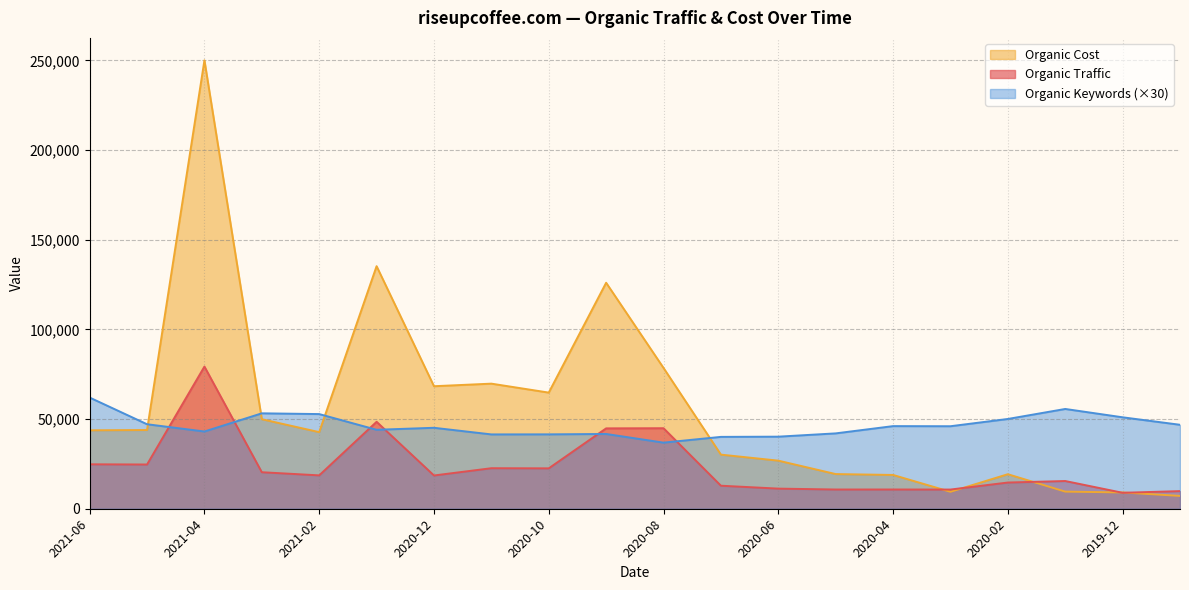

What is the difference between the maximum and minimum values in the Organic Cost series?

242949